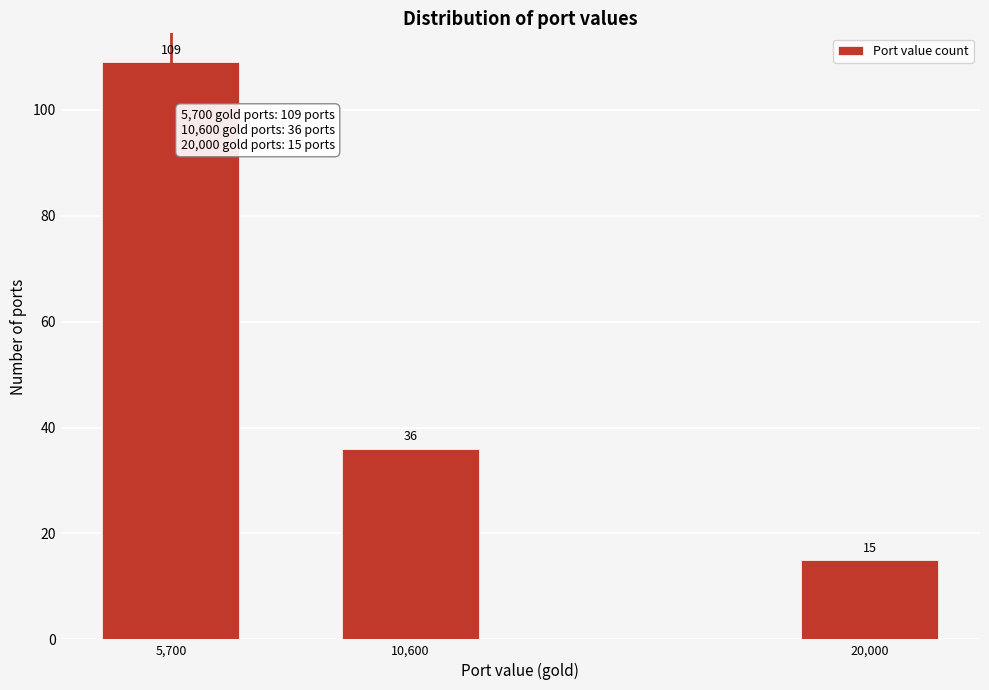

Reading right to left, list all the values displayed in this chart.

20,000=15	10,600=36	5,700=109